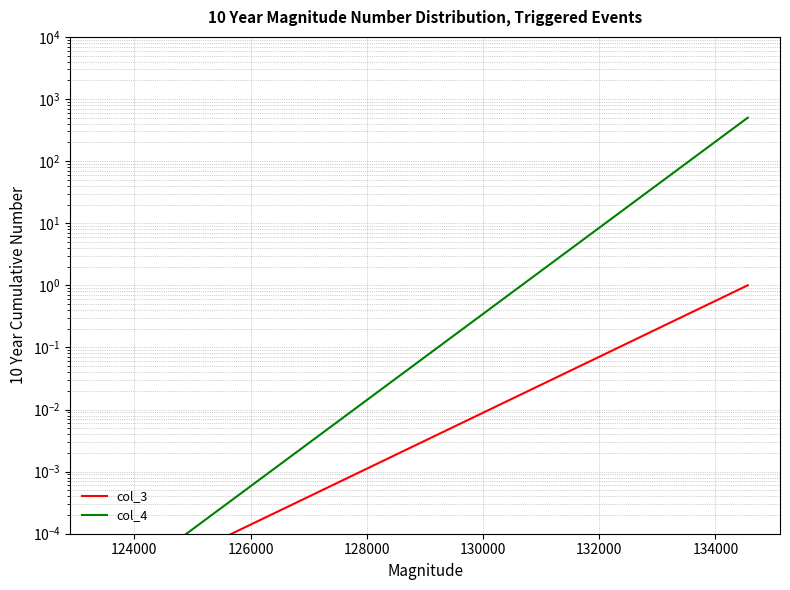

At 124000, list the series in order from largest to smallest.

col_4, col_3